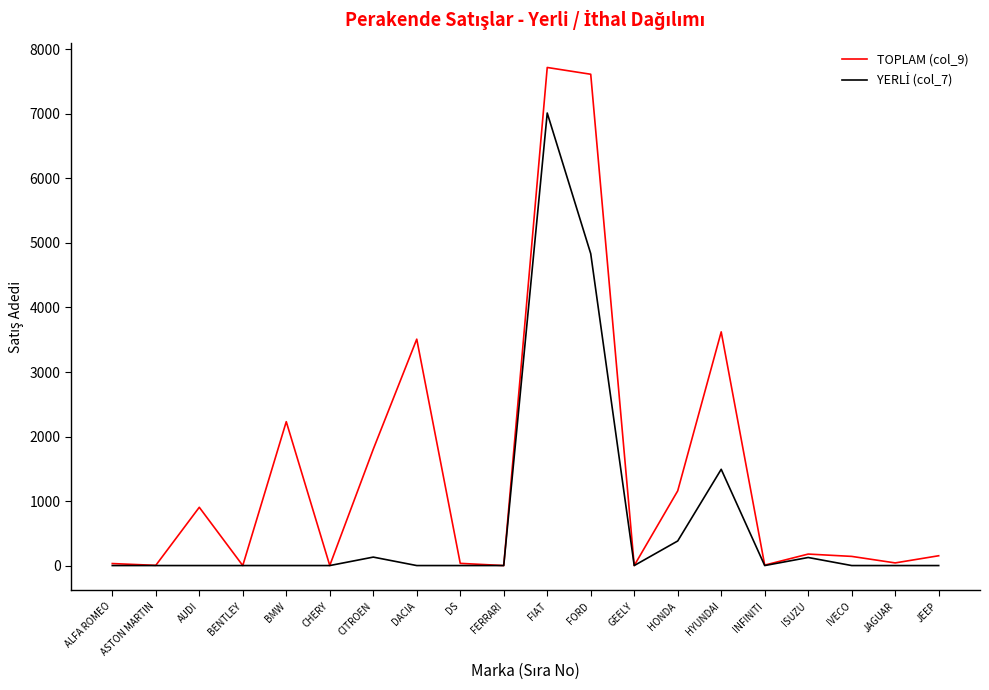

Is it true that TOPLAM (col_9) equals 3133 at BMW?

False